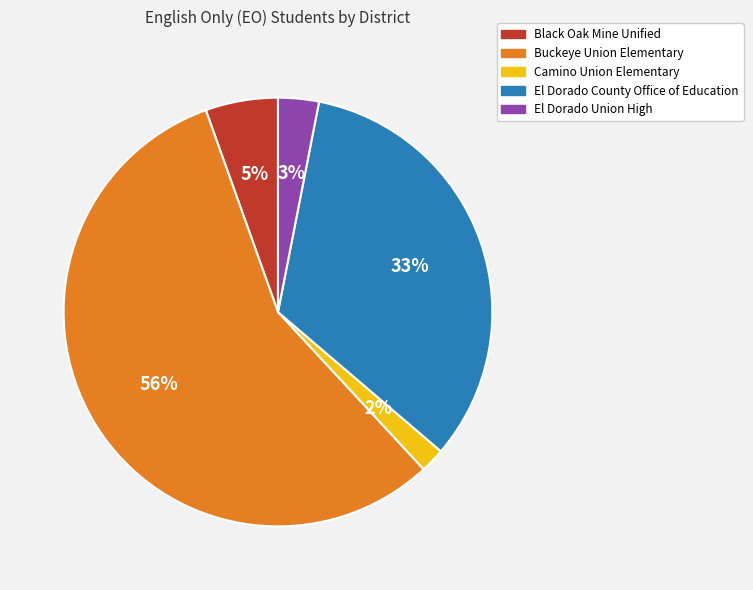

Rank the categories by value from highest to lowest.

Buckeye Union Elementary, El Dorado County Office of Education, Black Oak Mine Unified, El Dorado Union High, Camino Union Elementary